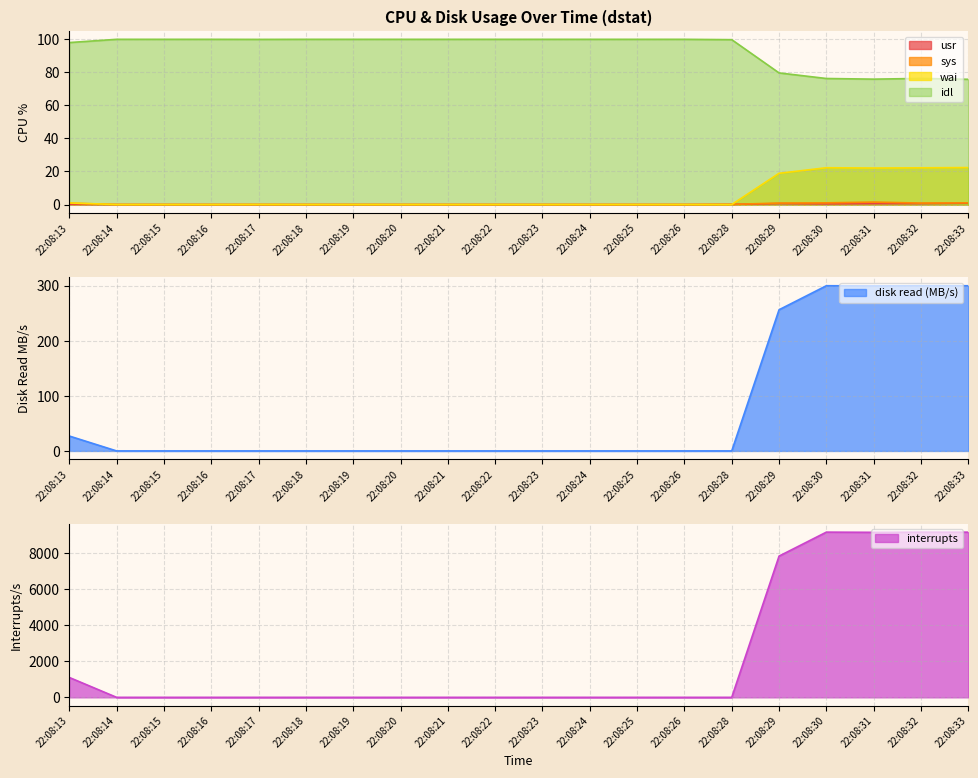

Reading right to left, what are all the values shown in this chart?

usr: 22:08:33=0.8	22:08:32=0.5	22:08:31=0.5	22:08:30=0.4	22:08:29=0.5	22:08:28=0.1	22:08:26=0.0	22:08:25=0.0	22:08:24=0.0	22:08:23=0.0	22:08:22=0.0	22:08:21=0.0	22:08:20=0.0	22:08:19=0.0	22:08:18=0.0	22:08:17=0.0	22:08:16=0.0	22:08:15=0.0	22:08:14=0.0	22:08:13=0.1
sys: 22:08:33=1.0	22:08:32=0.9	22:08:31=1.5	22:08:30=1.0	22:08:29=0.9	22:08:28=0.1	22:08:26=0.0	22:08:25=0.0	22:08:24=0.0	22:08:23=0.0	22:08:22=0.0	22:08:21=0.0	22:08:20=0.0	22:08:19=0.0	22:08:18=0.0	22:08:17=0.0	22:08:16=0.0	22:08:15=0.0	22:08:14=0.0	22:08:13=0.8
wai: 22:08:33=22.4	22:08:32=22.2	22:08:31=22.1	22:08:30=22.3	22:08:29=18.9	22:08:28=0.0	22:08:26=0.0	22:08:25=0.0	22:08:24=0.0	22:08:23=0.0	22:08:22=0.0	22:08:21=0.0	22:08:20=0.0	22:08:19=0.0	22:08:18=0.0	22:08:17=0.0	22:08:16=0.0	22:08:15=0.0	22:08:14=0.0	22:08:13=1.0
idl: 22:08:33=75.8	22:08:32=76.3	22:08:31=75.9	22:08:30=76.3	22:08:29=79.7	22:08:28=99.8	22:08:26=100.0	22:08:25=100.0	22:08:24=100.0	22:08:23=100.0	22:08:22=100.0	22:08:21=100.0	22:08:20=100.0	22:08:19=100.0	22:08:18=100.0	22:08:17=100.0	22:08:16=100.0	22:08:15=100.0	22:08:14=100.0	22:08:13=98.0
read_MB: 22:08:33=299.7	22:08:32=299.7	22:08:31=299.4	22:08:30=299.7	22:08:29=256.1	22:08:28=0.0	22:08:26=0.0	22:08:25=0.0	22:08:24=0.0	22:08:23=0.0	22:08:22=0.0	22:08:21=0.0	22:08:20=0.0	22:08:19=0.0	22:08:18=0.0	22:08:17=0.0	22:08:16=0.0	22:08:15=0.0	22:08:14=0.0	22:08:13=27.0
int: 22:08:33=9145.0	22:08:32=9147.0	22:08:31=9136.0	22:08:30=9147.0	22:08:29=7820.0	22:08:28=0.0	22:08:26=0.0	22:08:25=0.0	22:08:24=0.0	22:08:23=0.0	22:08:22=0.0	22:08:21=0.0	22:08:20=0.0	22:08:19=0.0	22:08:18=0.0	22:08:17=0.0	22:08:16=0.0	22:08:15=0.0	22:08:14=0.0	22:08:13=1100.9